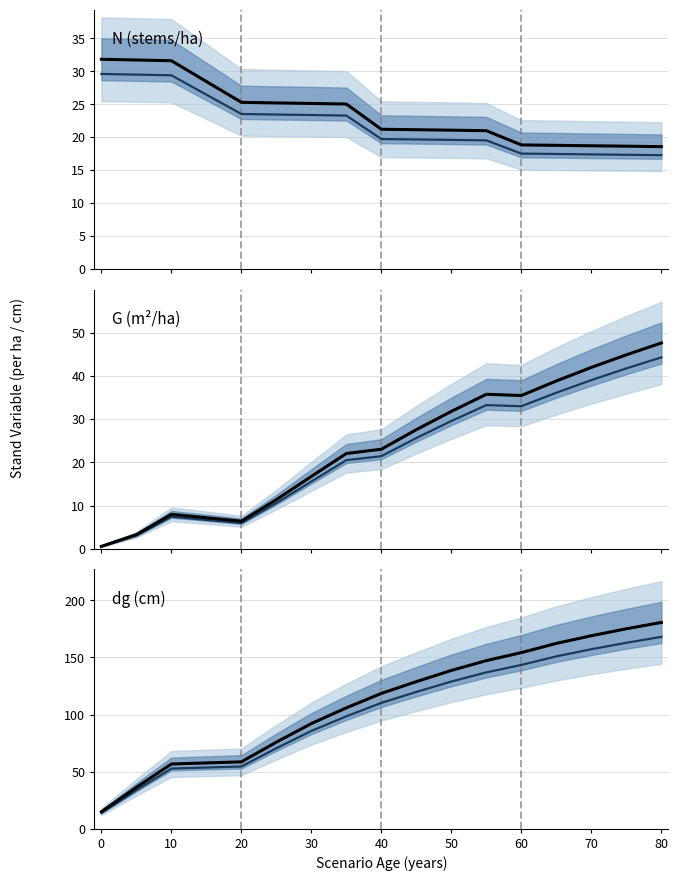

How many lines are shown in the chart?

3